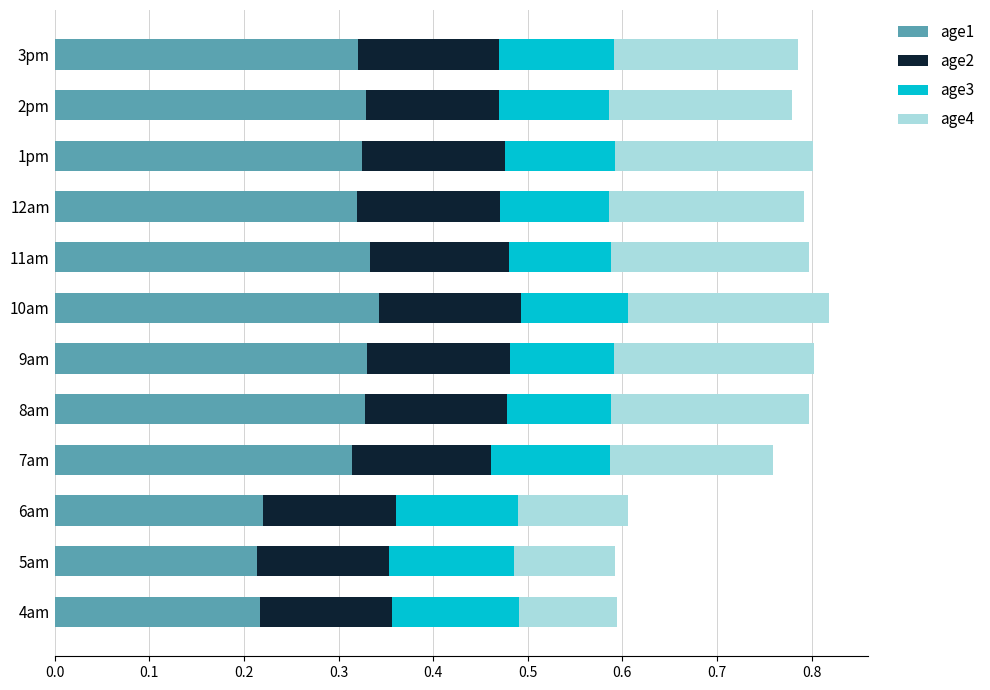

What is the total value across all series at 3pm?

0.8